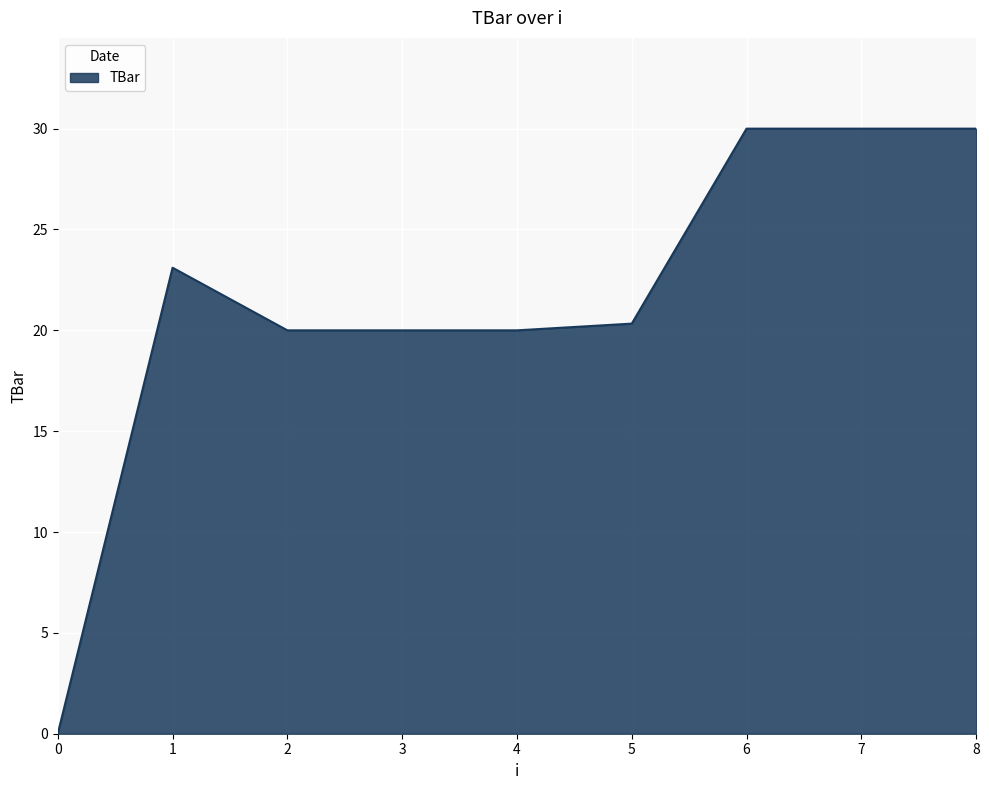

How many positive values are there?

8